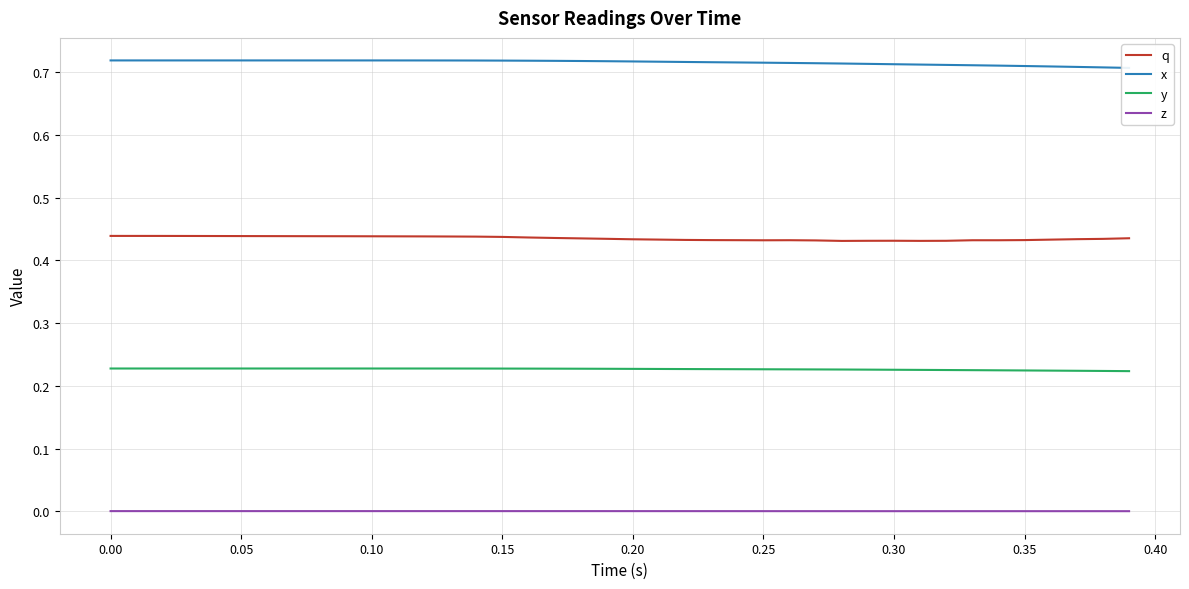

True or false: z and q intersect in this chart.

False